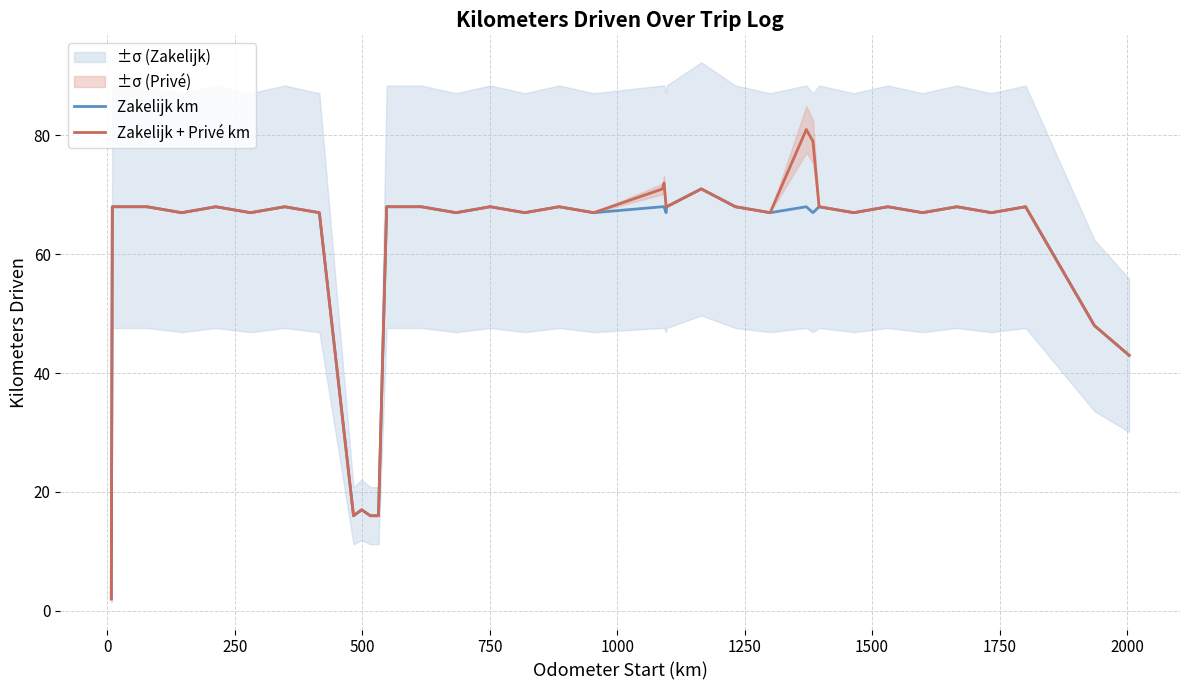

True or false: Zakelijk km and Zakelijk + Privé km cross at least once.

False